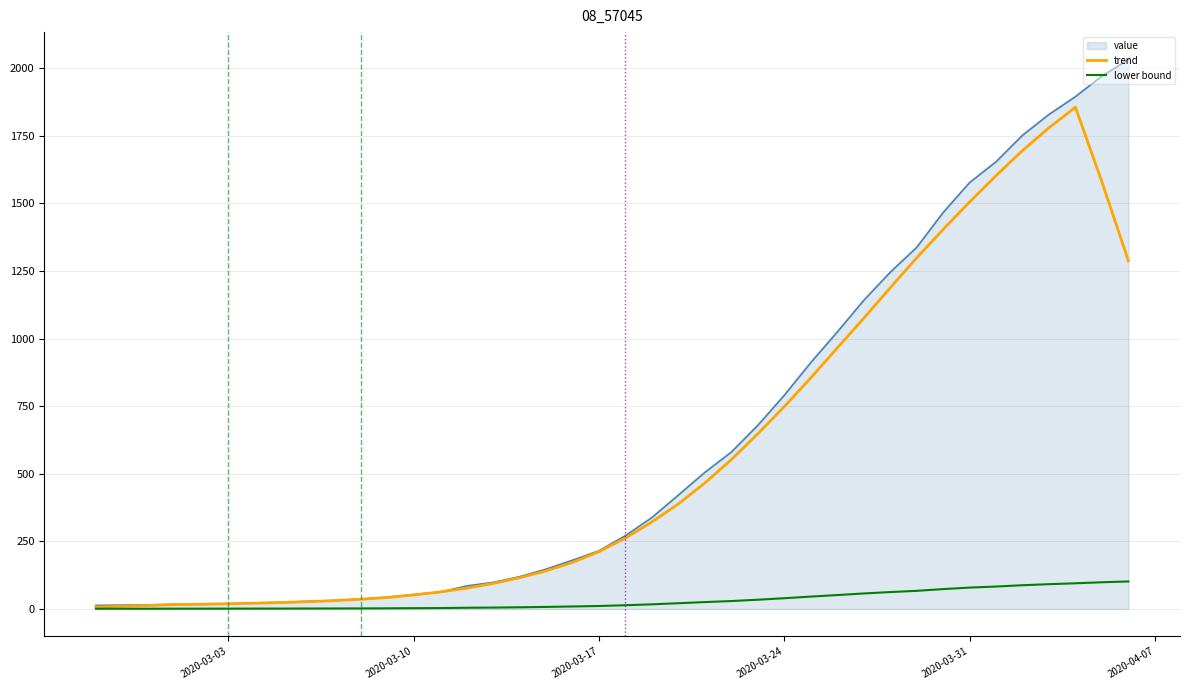

What is the difference between the second highest and minimum values in the trend series?

1772.7